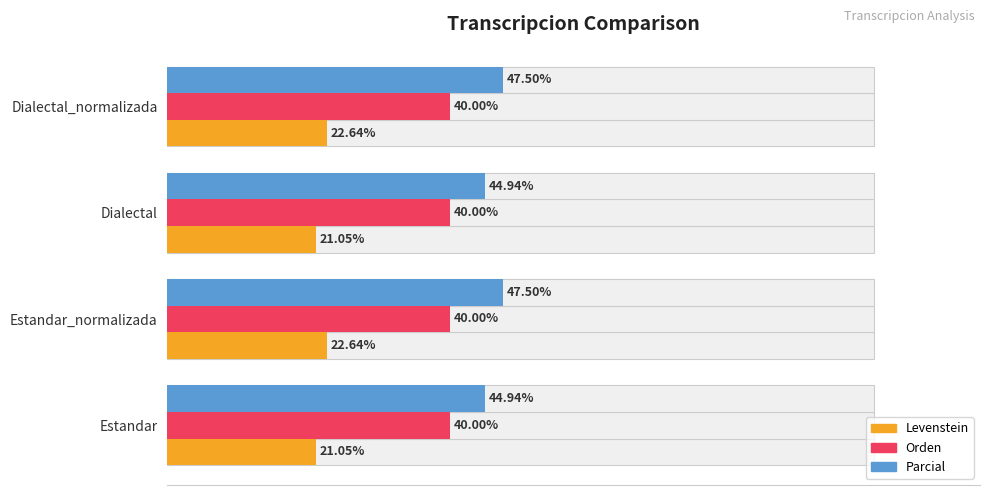

Which series has the largest range (max minus min)?

Parcial